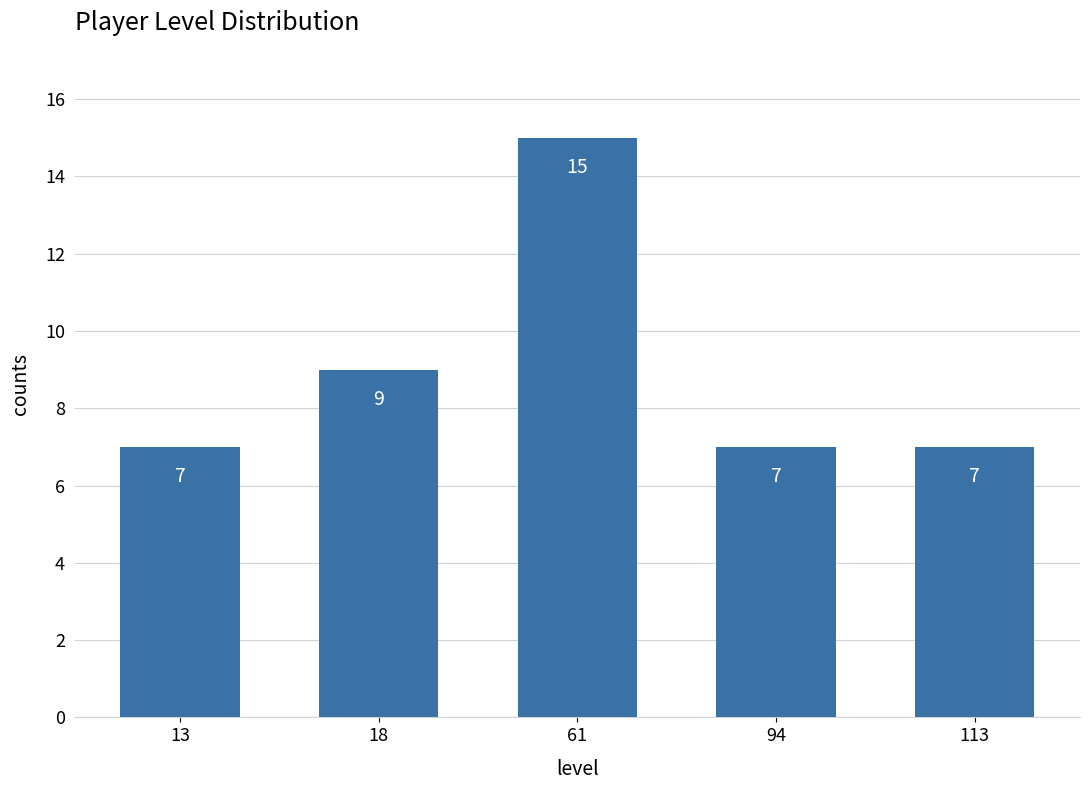

What is the sum of all values?

45